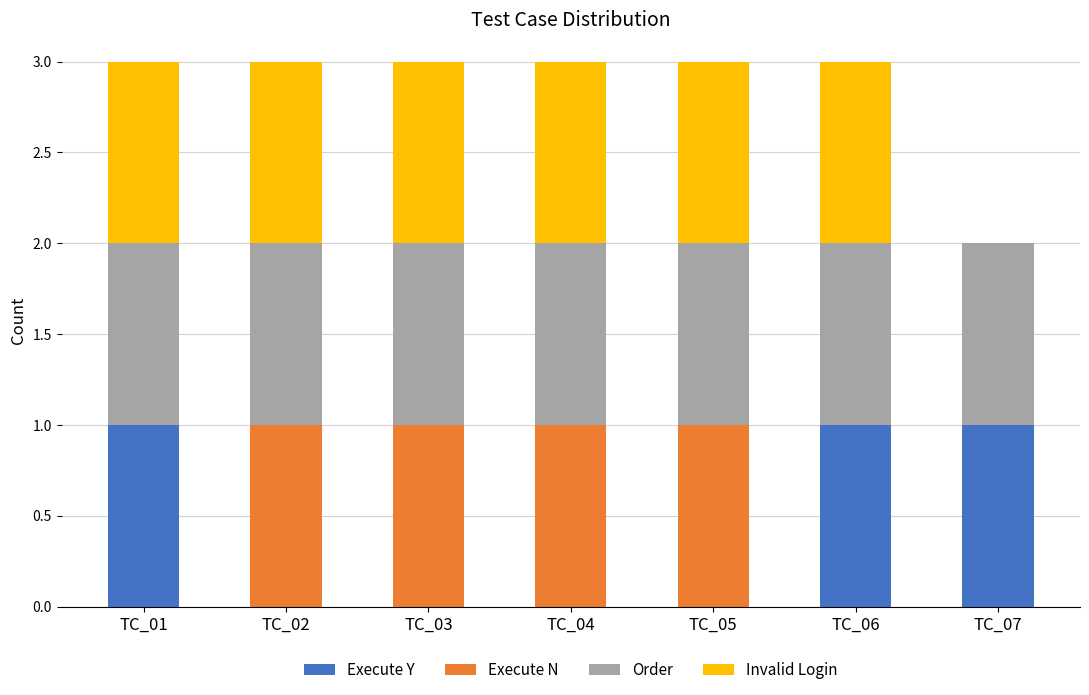

Is it true that Execute Y equals 0 at TC_02?

True